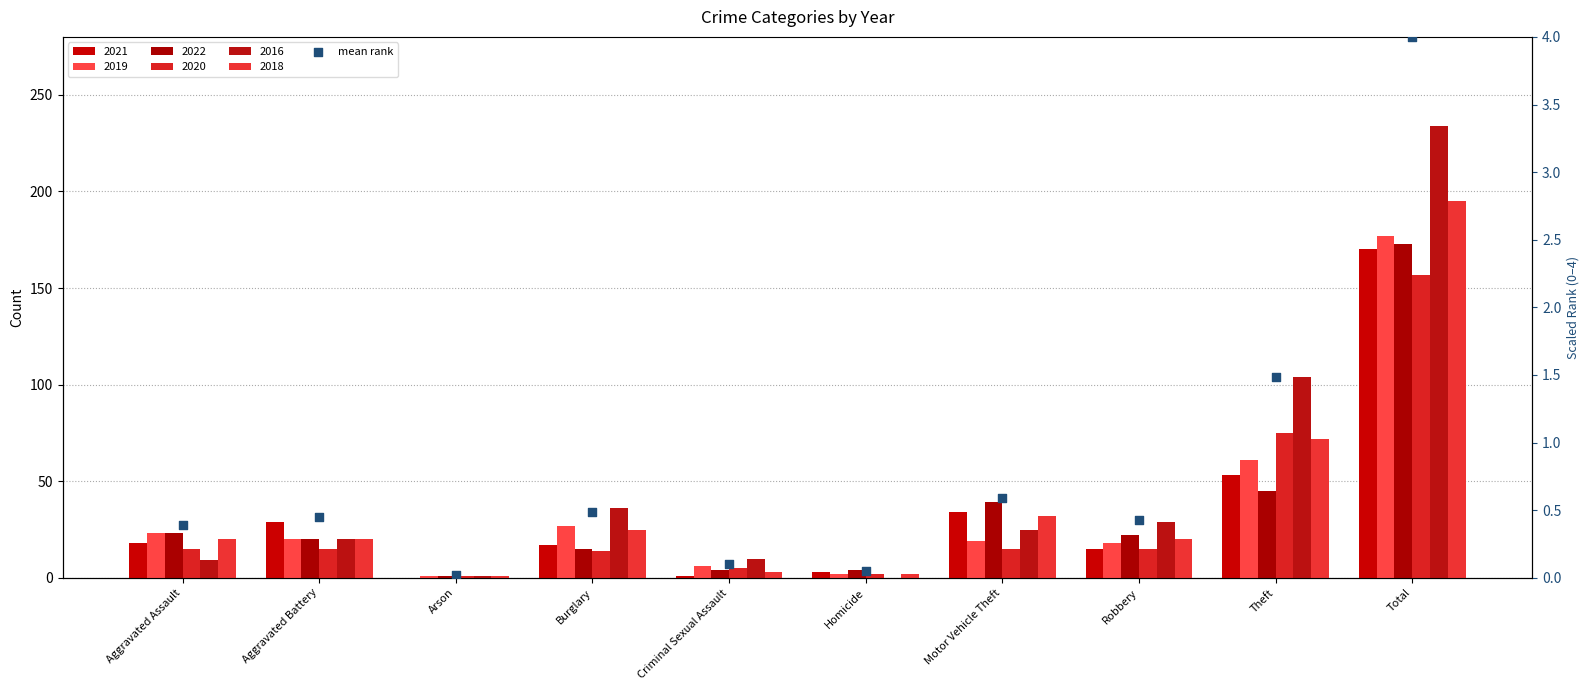

Between Total and Burglary, which is larger?

Total